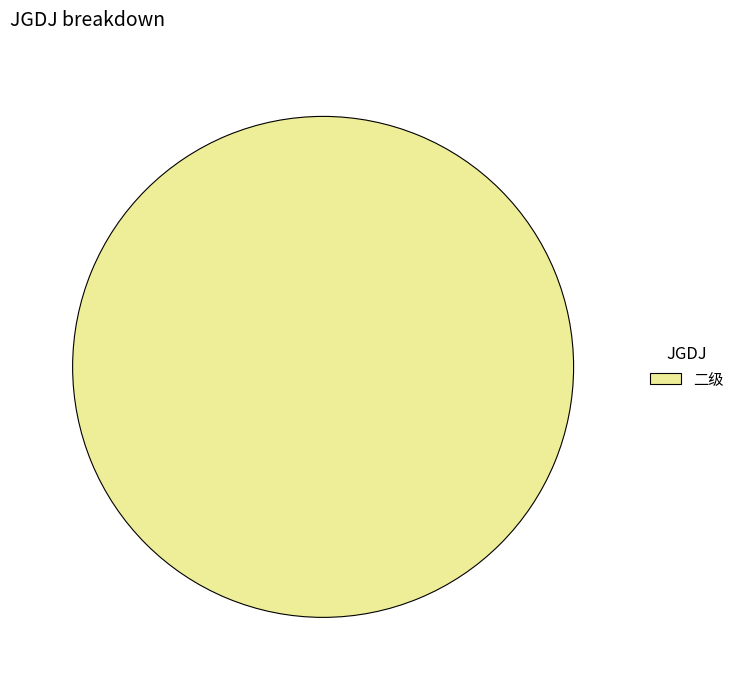

How many segments does this pie chart have?

1